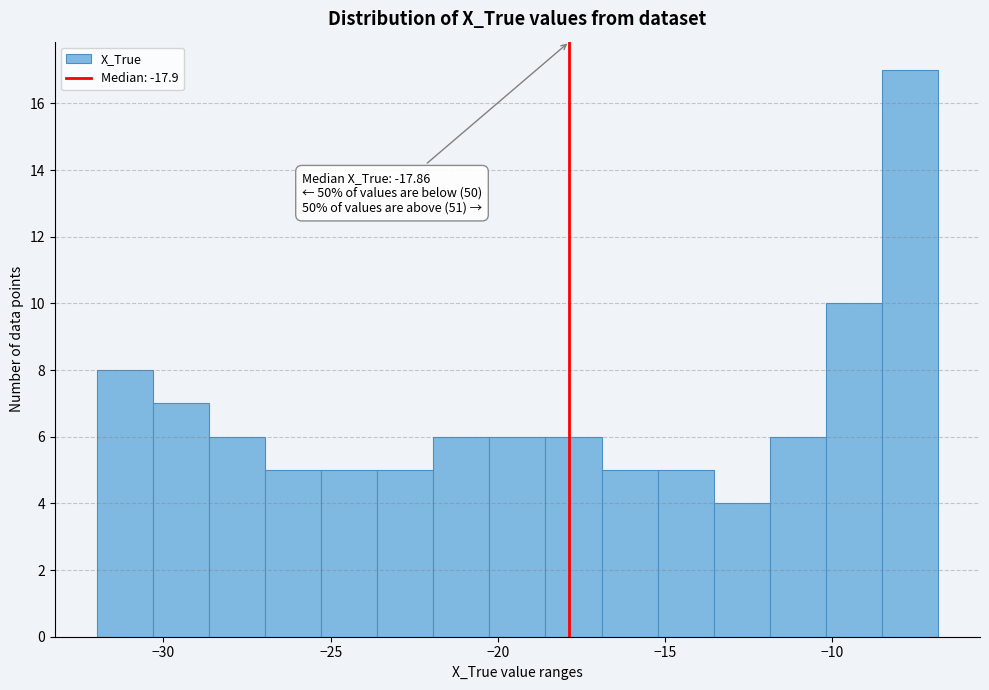

Around what value on the x-axis is the tallest bar? Give the approximate position of its centre, as read against the axis.

-7.5